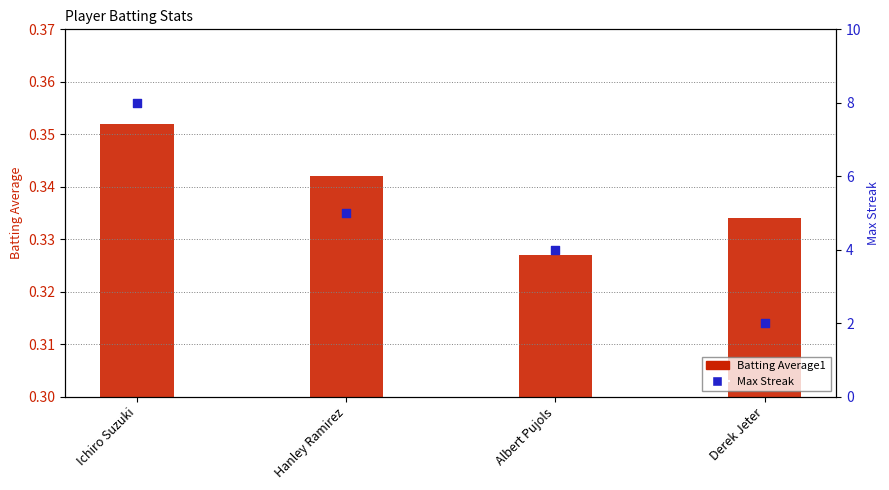

At which category is the sum across all series the highest?

Ichiro Suzuki